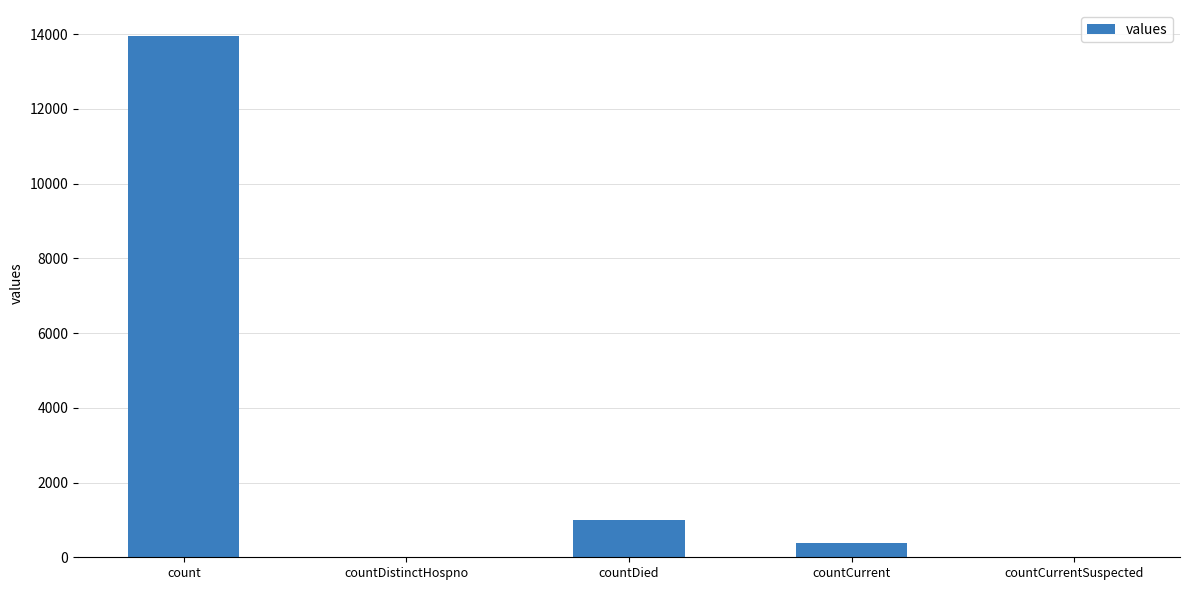

What is the sum of the values at countDied and countDistinctHospno?

993